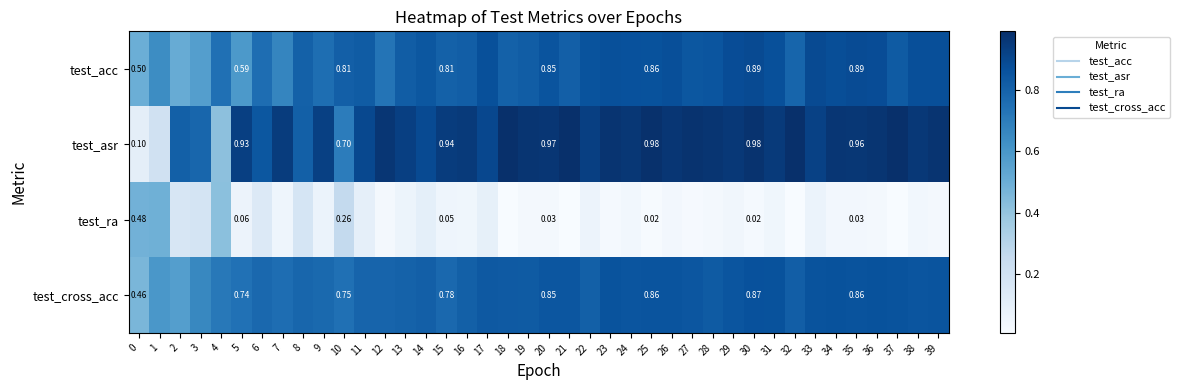

What is the spread (max minus min) of values at 21?

1.0